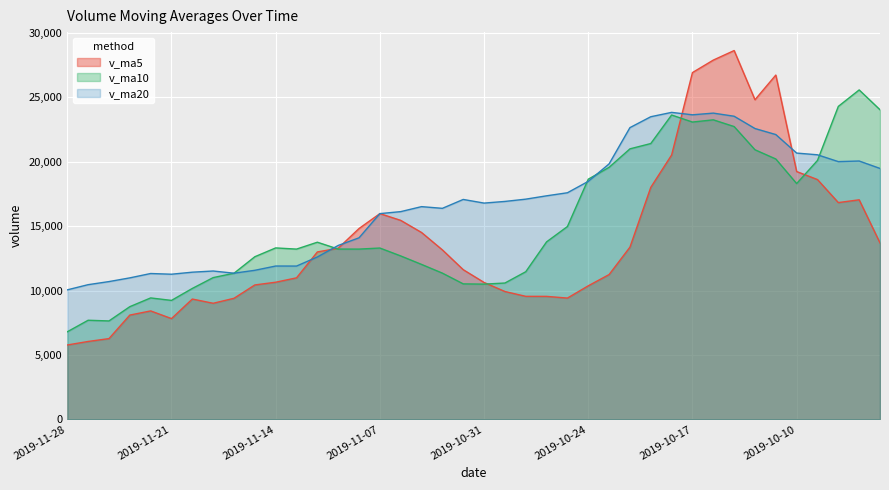

True or false: v_ma5 has more than 0 interior local peaks.

True